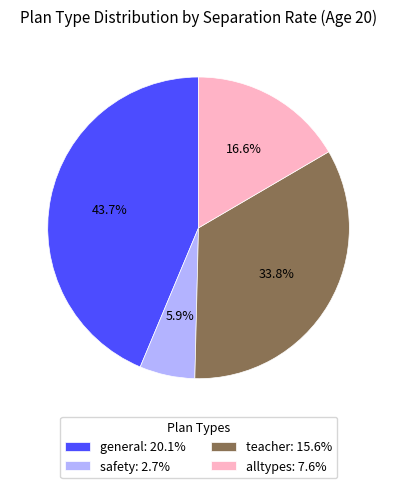

What percentage is NOT represented by alltypes?

83.4%